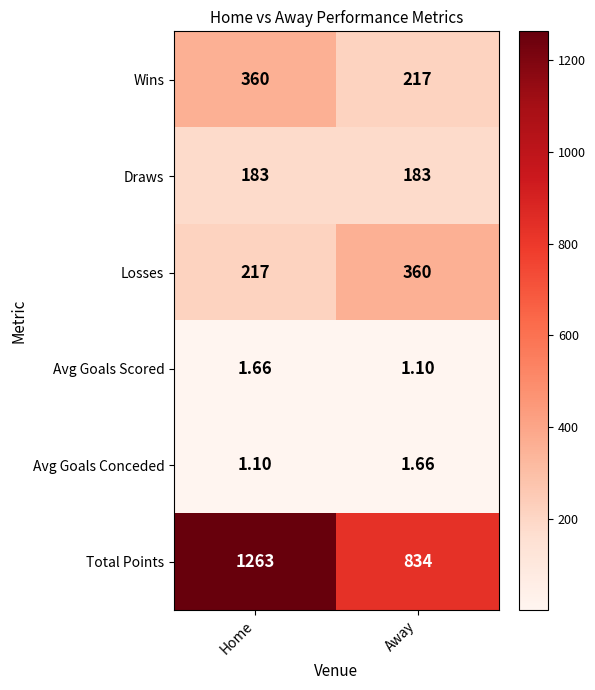

At which label is Total Points closest to 1048?

Away